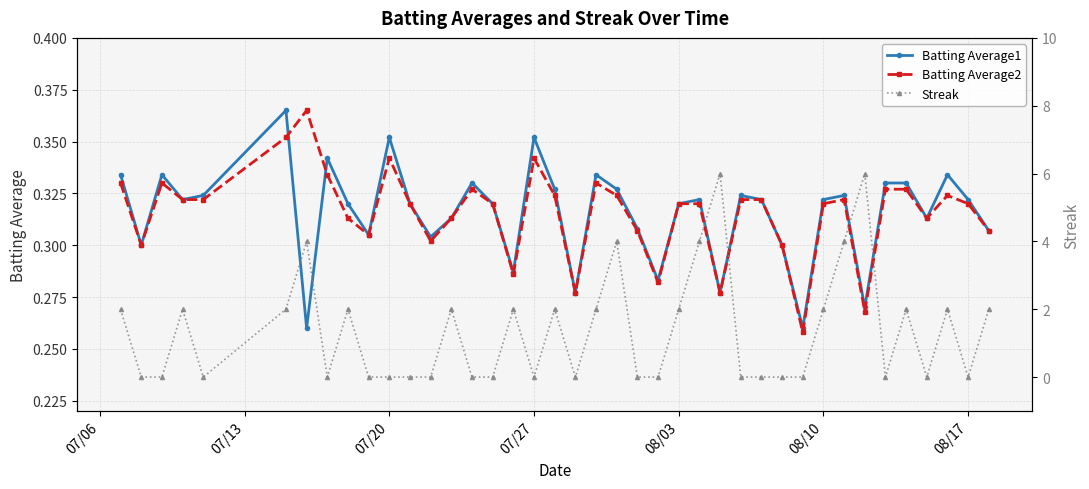

How many Batting Average2 values are between 0 and 1?

40